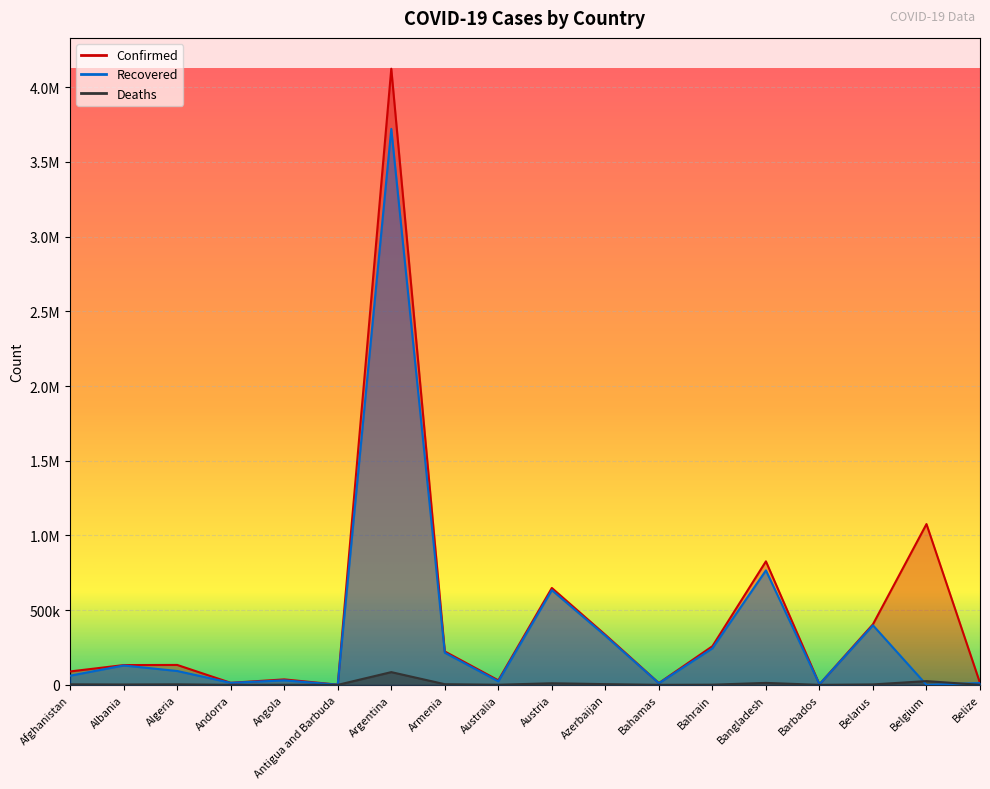

Where is the first local maximum for Confirmed?

Algeria